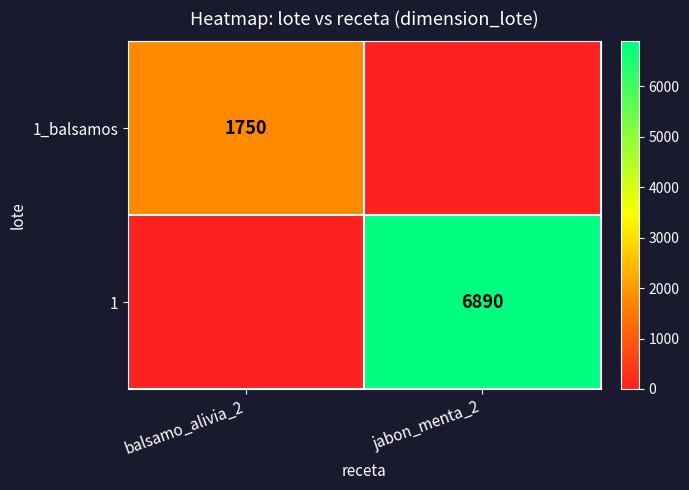

Is the value of 1_balsamos at balsamo_alivia_2 greater than the value of 1 at jabon_menta_2?

No